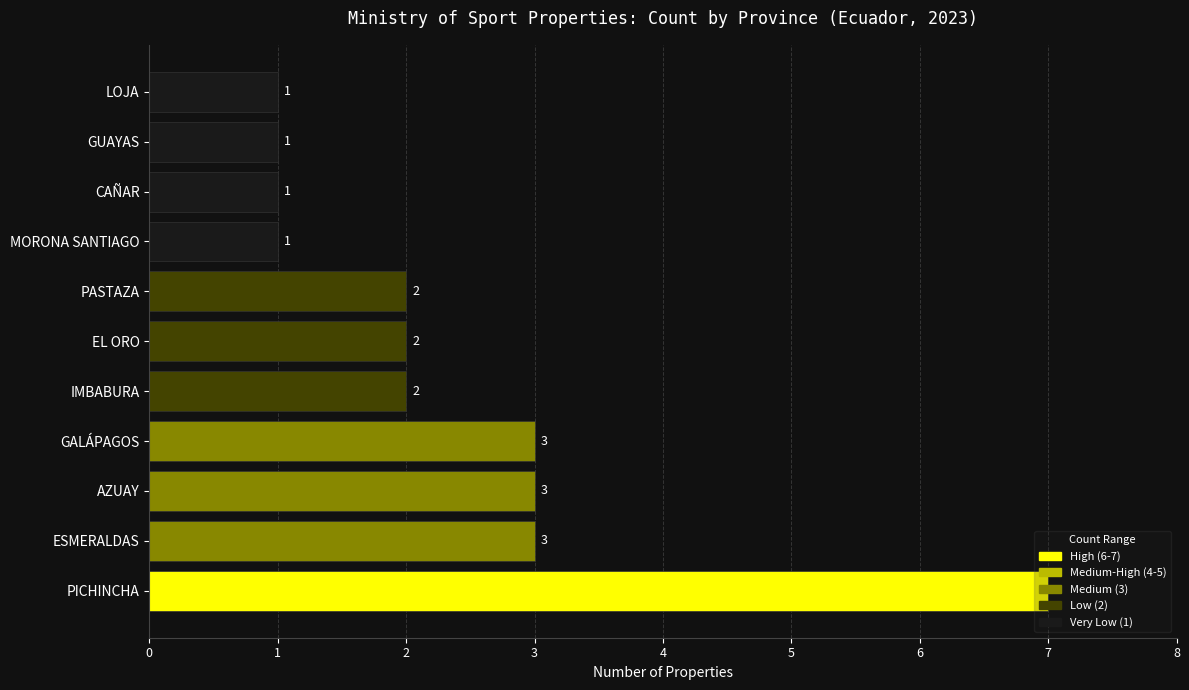

Are the bars grouped side by side (vs. stacked)?

No